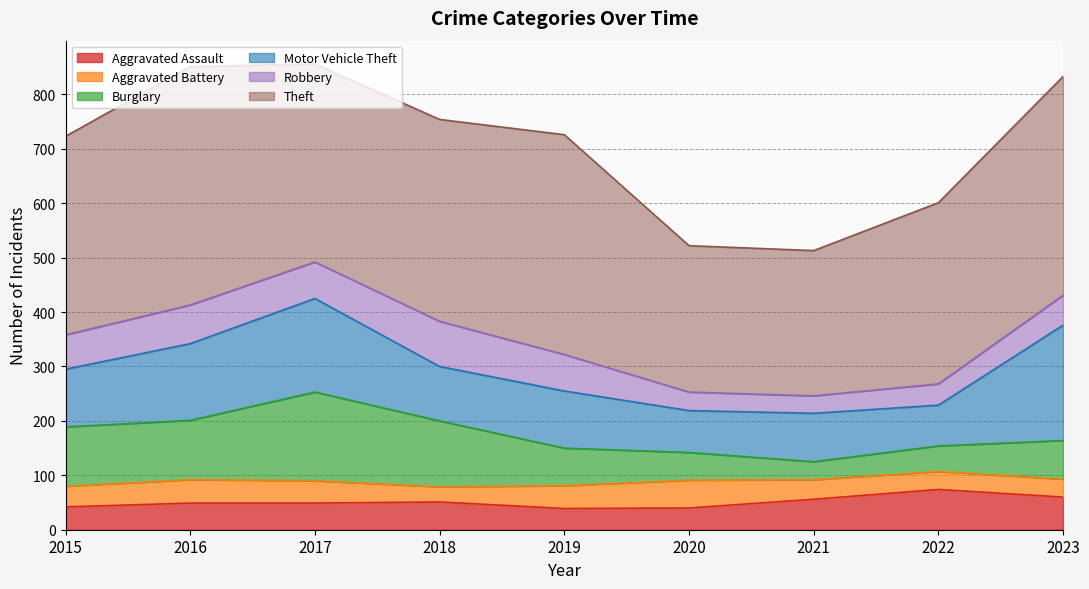

List the labels in order of Motor Vehicle Theft value, largest first.

2023, 2017, 2016, 2015, 2019, 2018, 2021, 2020, 2022